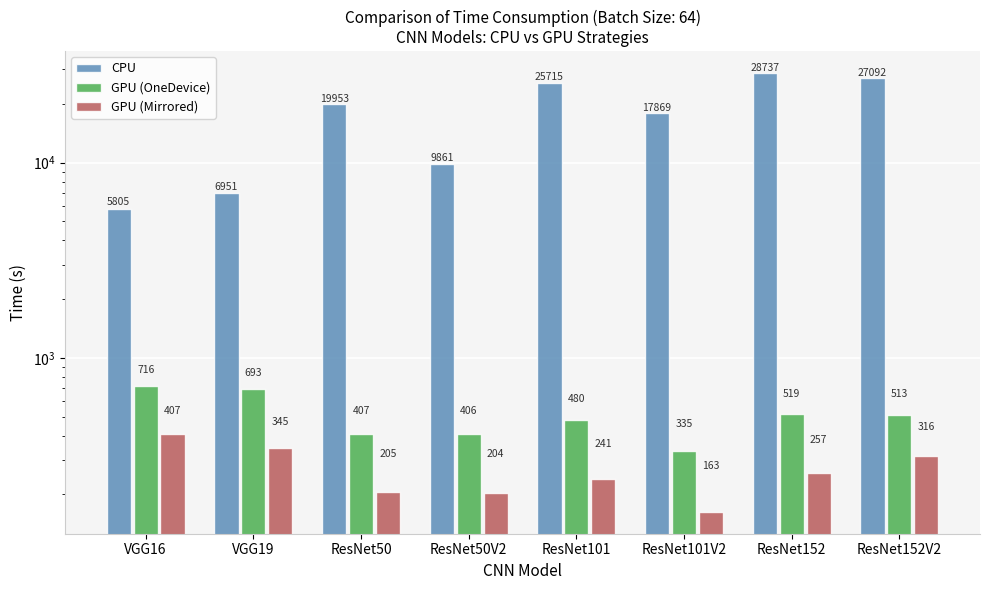

Which category has the highest value across all series?

ResNet152